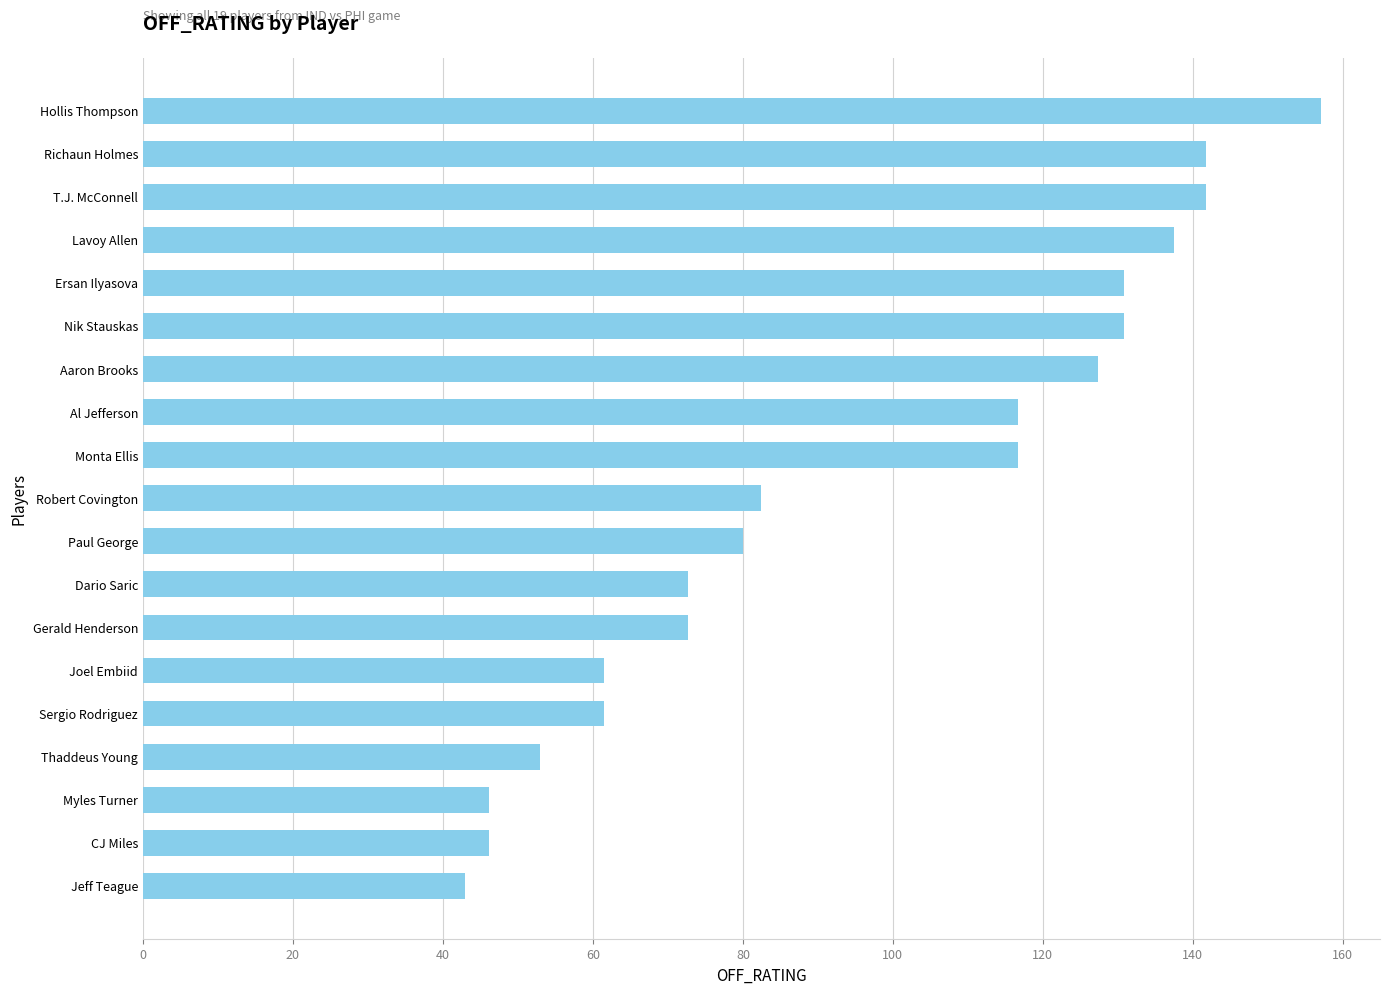

What is the label of the 19th bar from the top?

Jeff Teague